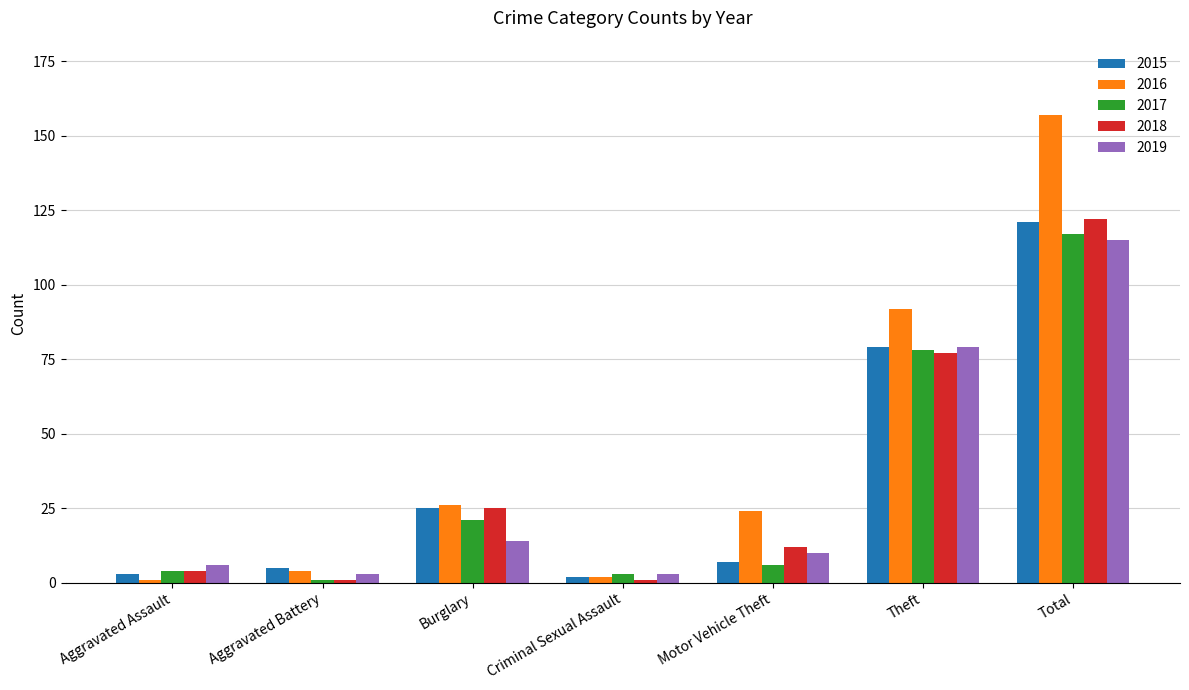

What is the value of the 2019 bar at the 4th from the left?

3